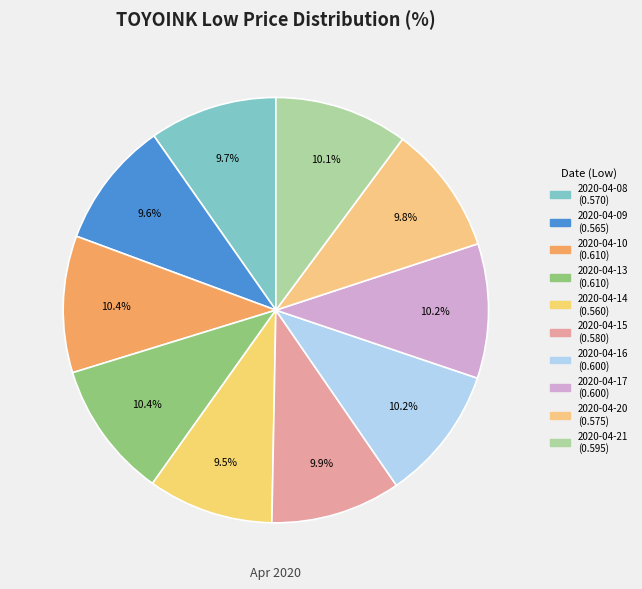

Does 2020-04-10 account for over 50% of the chart?

No